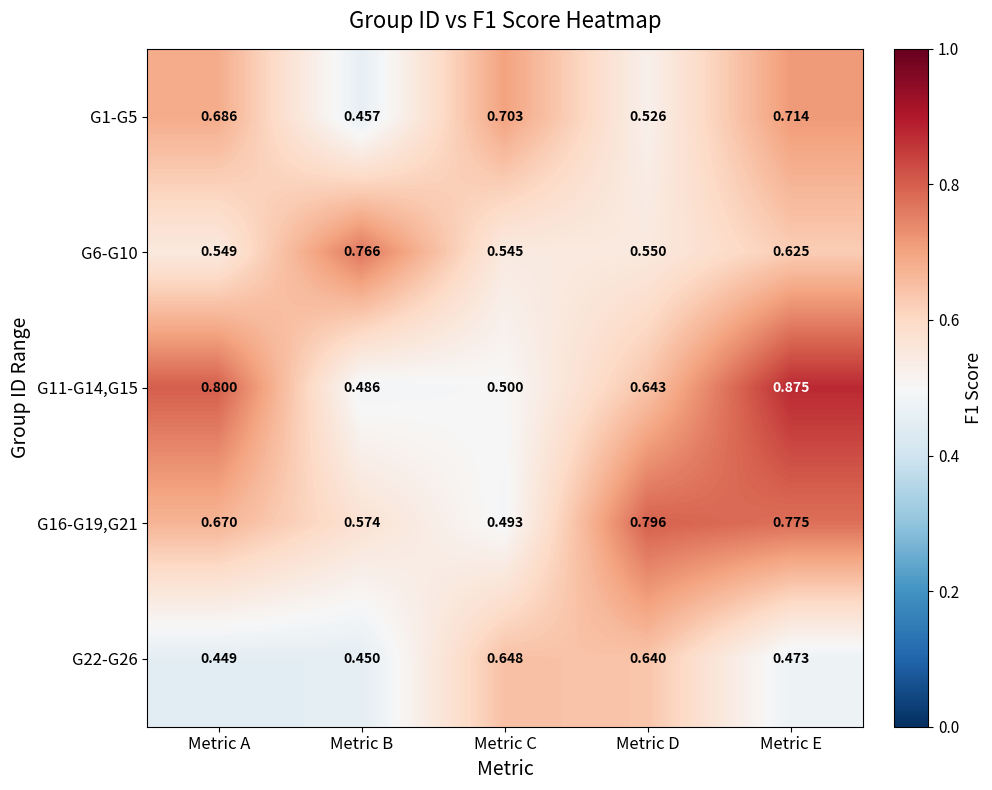

Which series has the widest spread of values?

G11-G14,G15